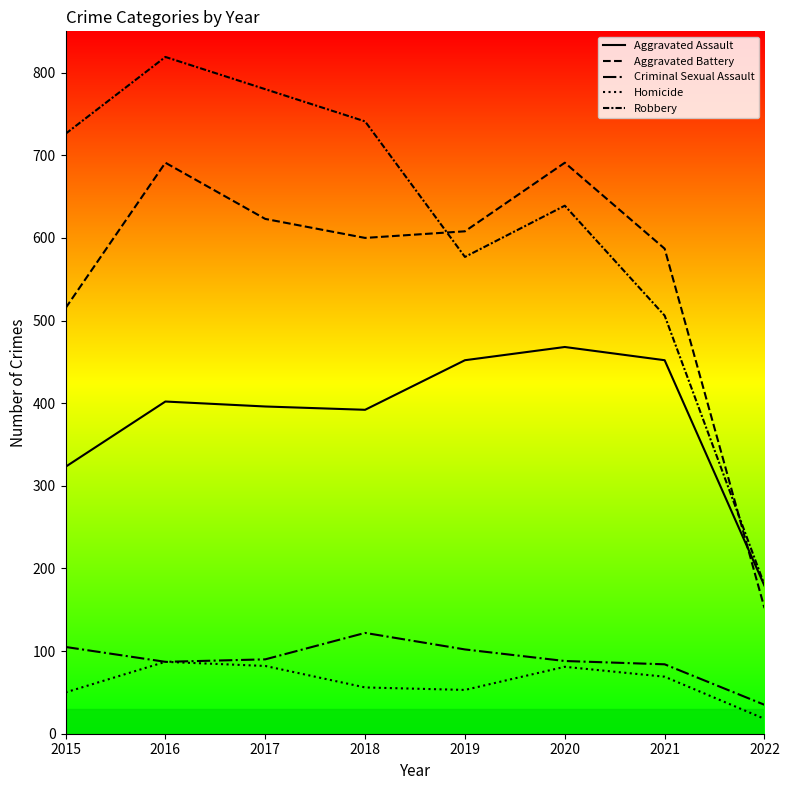

What is the minimum value for Criminal Sexual Assault?

35